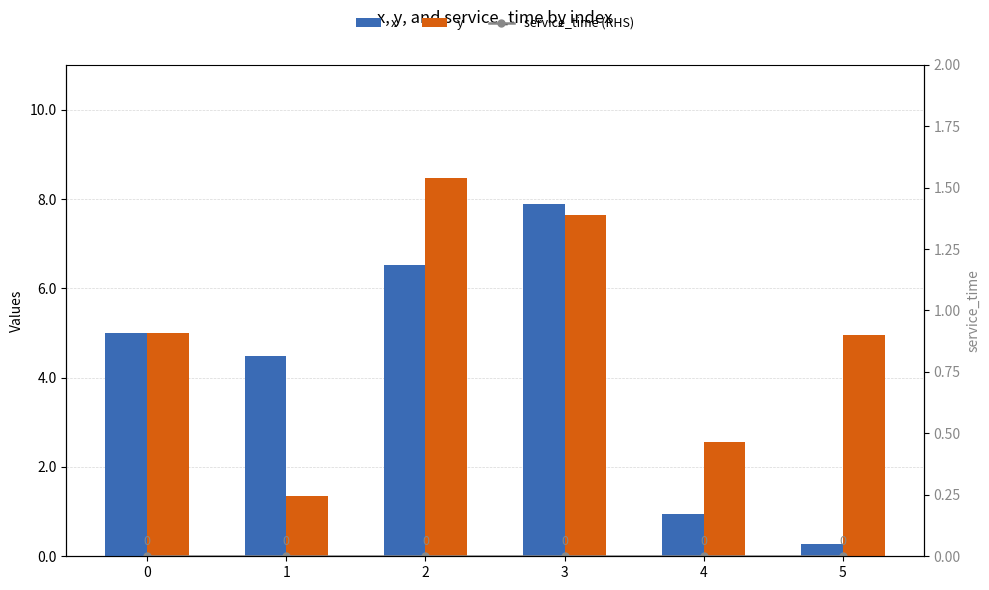

What is the value of the x bar at the 3rd from the left?

6.5